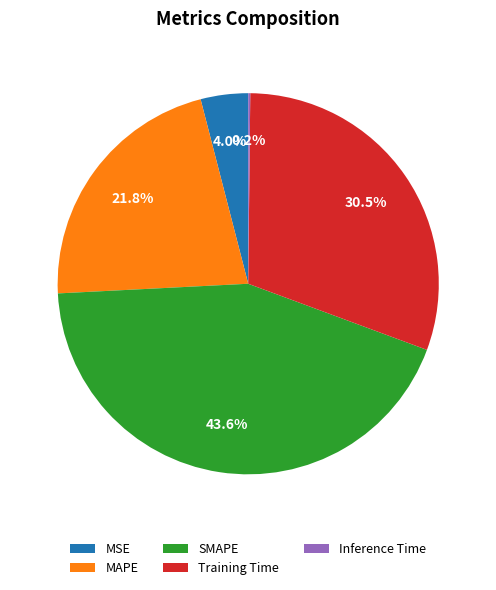

To the nearest percent, what is the difference between the largest and smallest slice percentages?

43%